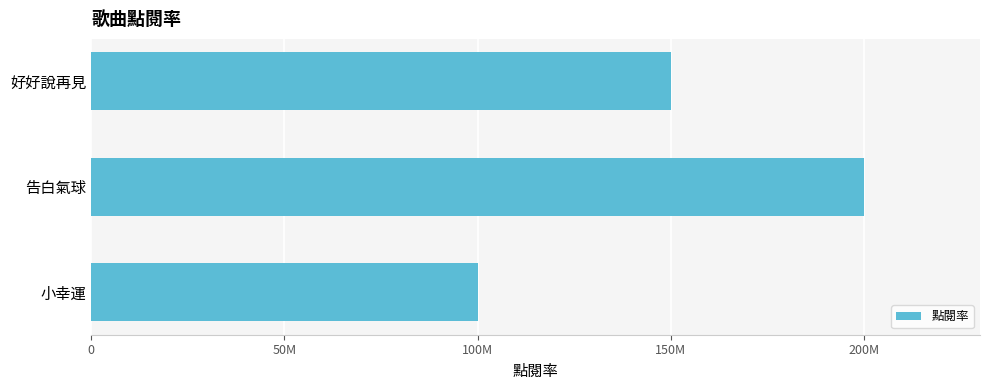

Does the chart contain any negative values?

No